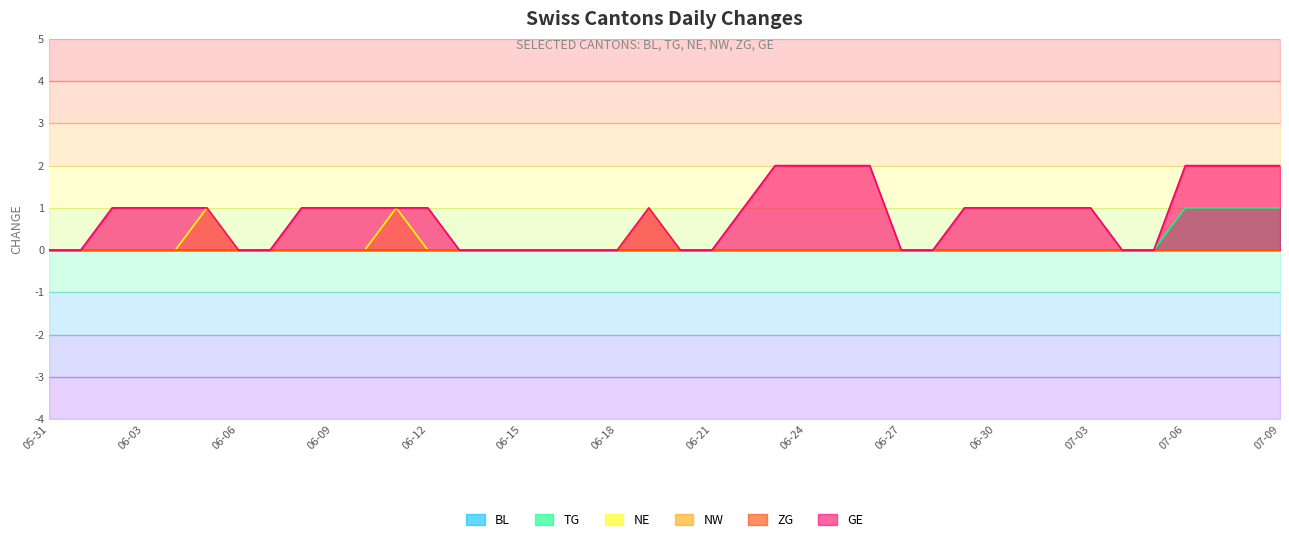

What are all the series names shown in the legend?

BL, TG, NE, NW, ZG, GE